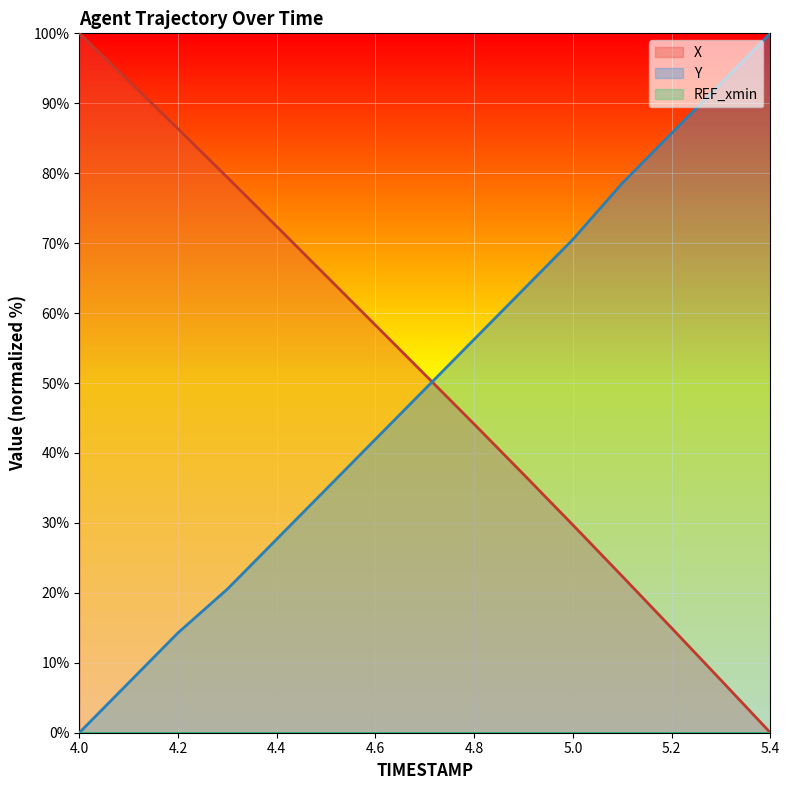

Which category has the lowest value in the X series?

5.4